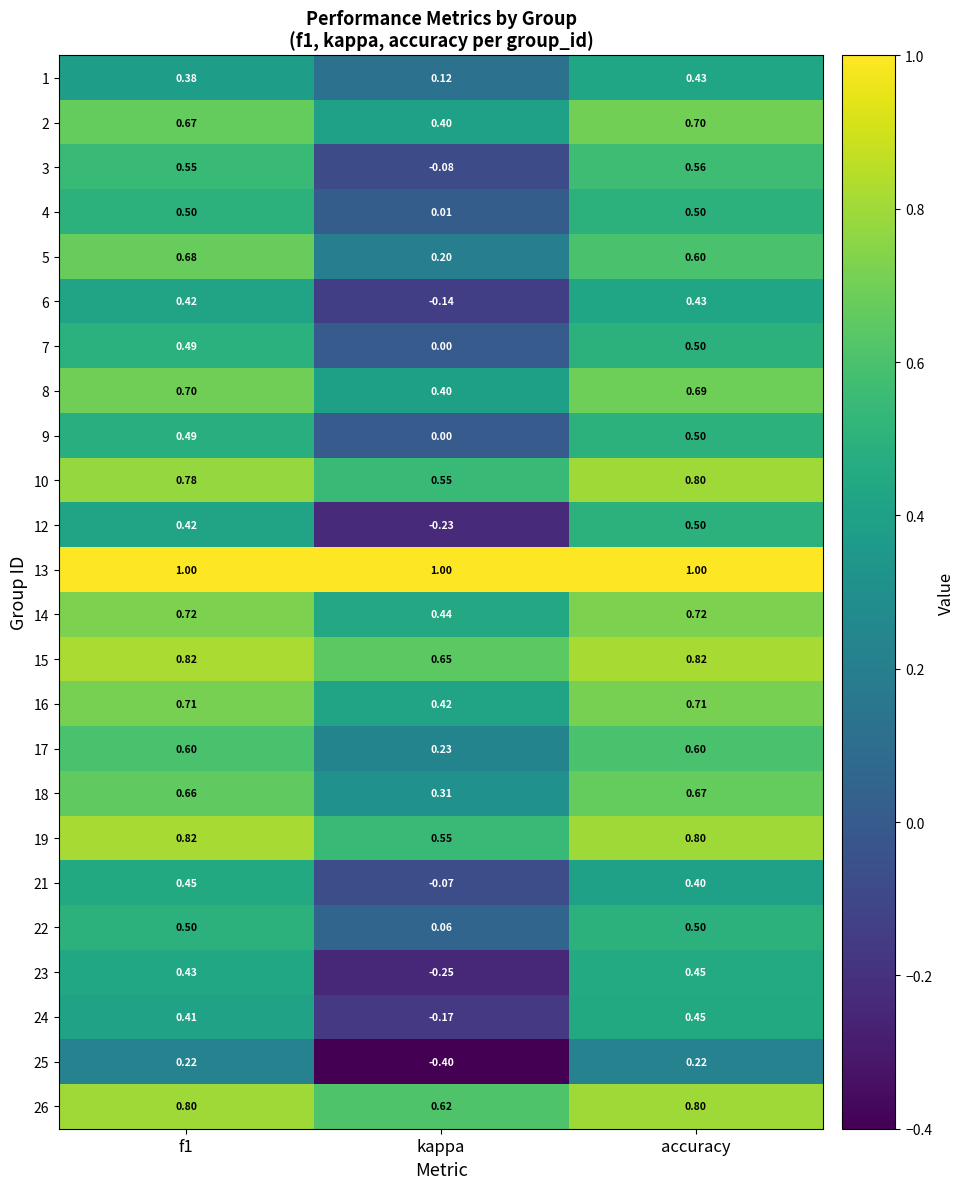

What is the total value across all series at f1?

14.2